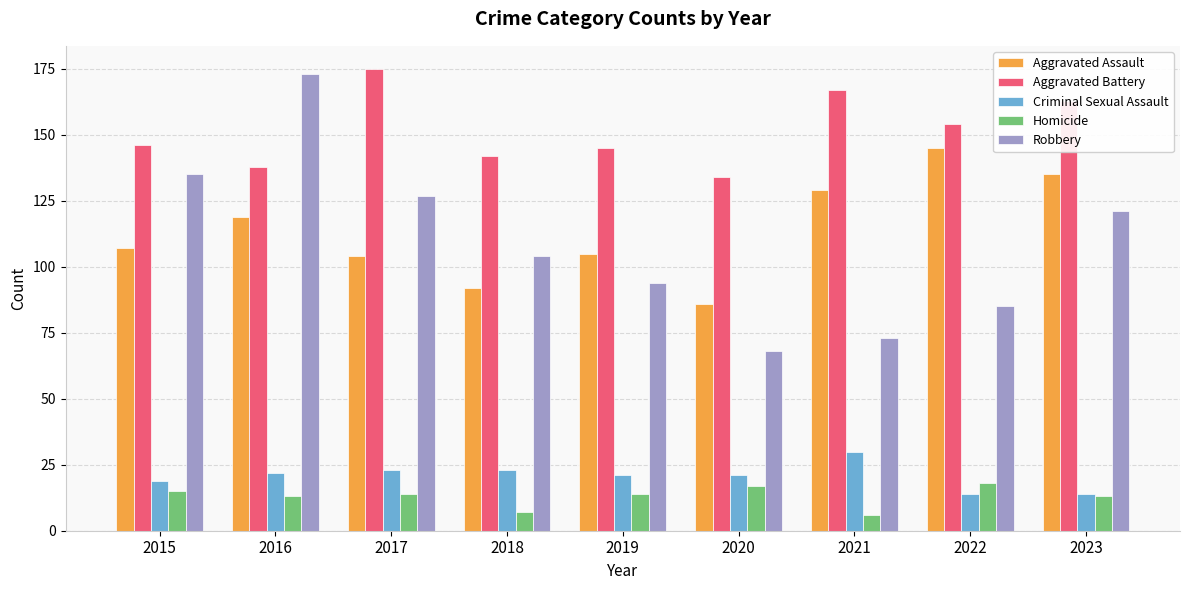

What is the value of the Aggravated Assault bar at the 4th from the left?

92